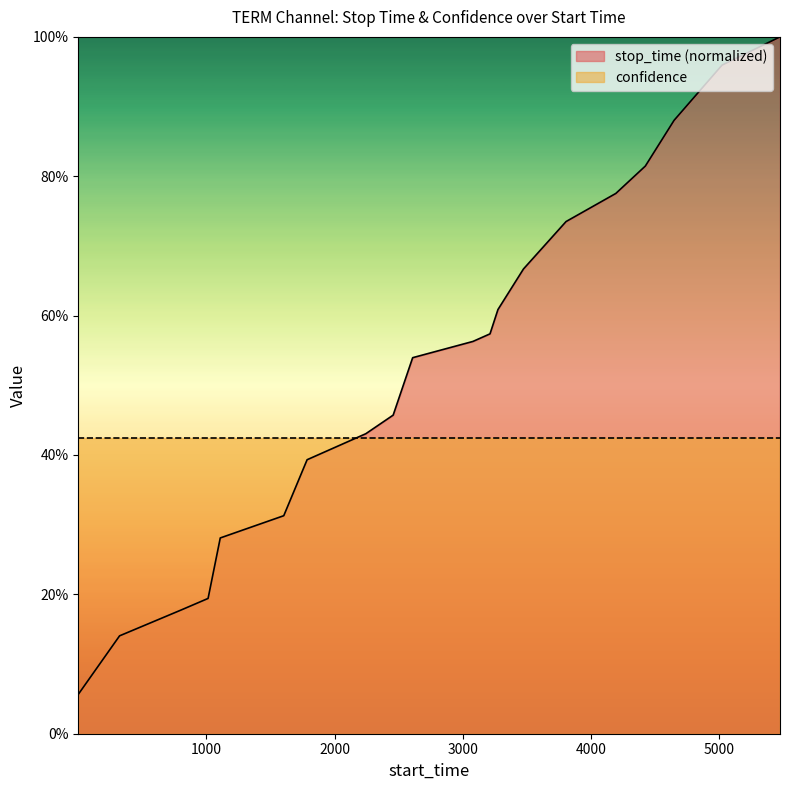

What is the value of the 20th point from the left?

1.0